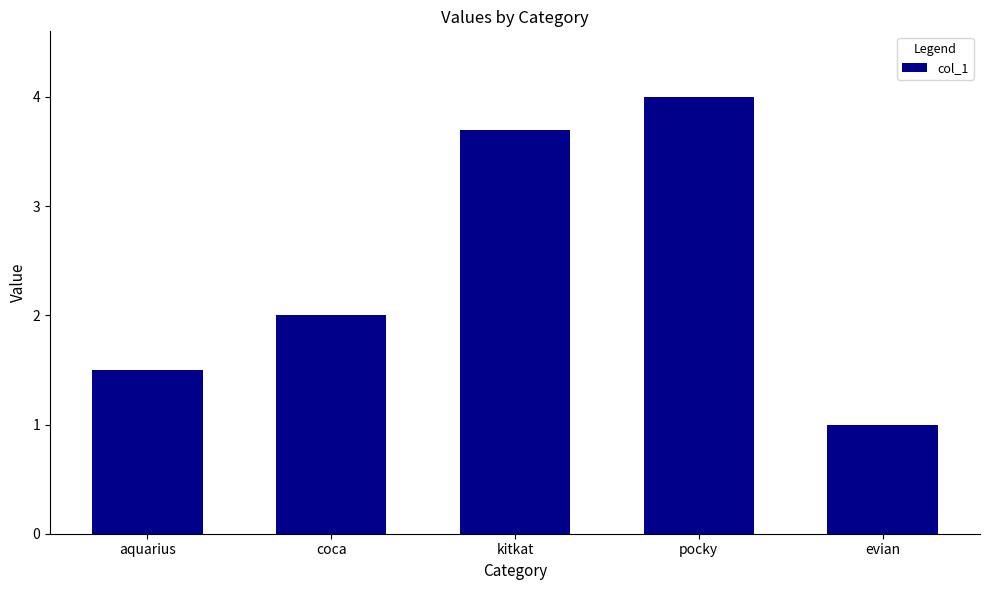

The value at kitkat is 5.2. True or false?

False